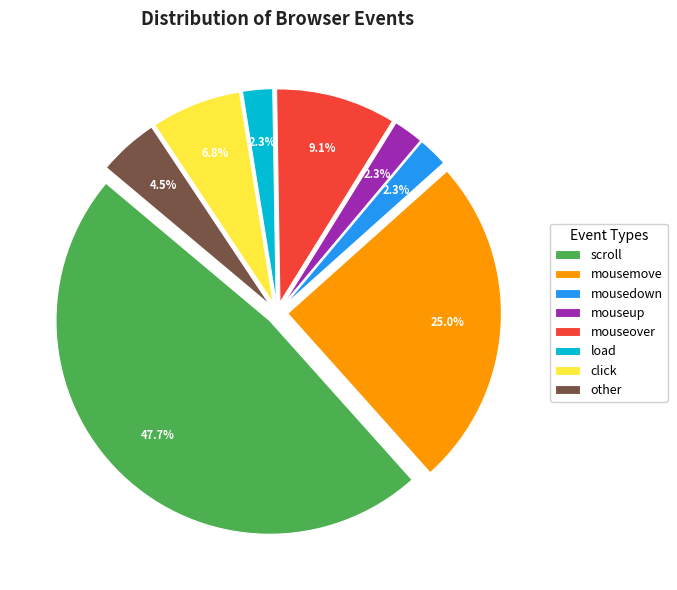

Count the number of slices in the pie.

8